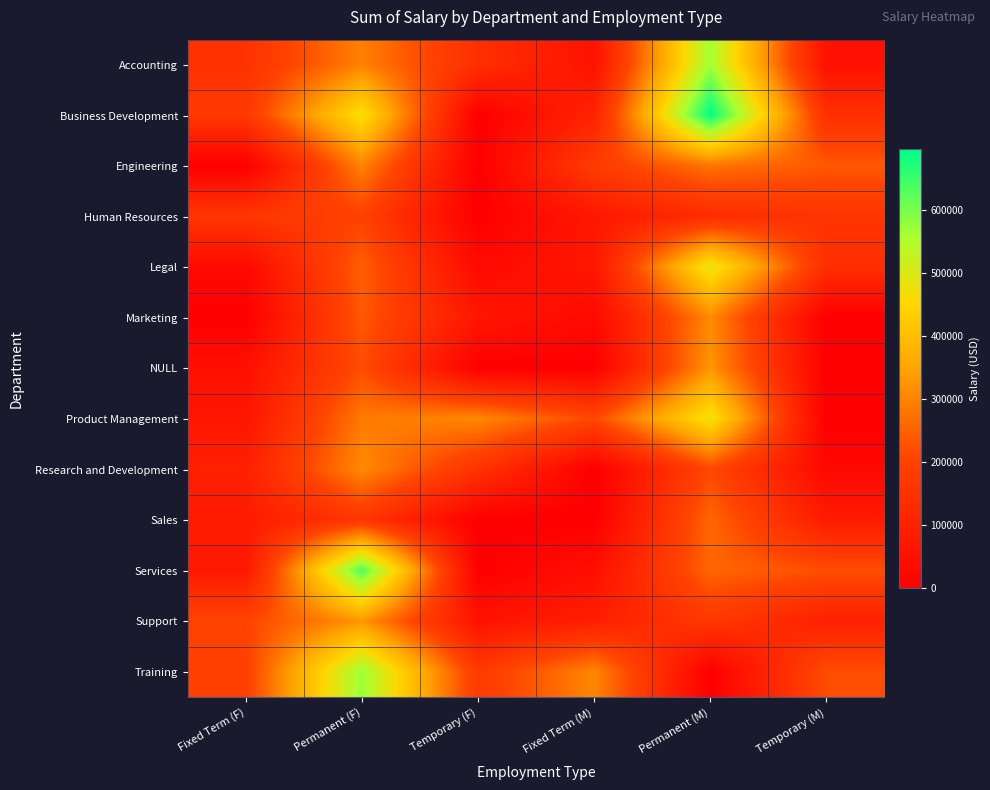

Reading left to right, transcribe all the data shown in this chart.

Accounting: Fixed Term (F)=152607.6	Permanent (F)=297073.8	Temporary (F)=143647.1	Fixed Term (M)=57419.3	Permanent (M)=565952.0	Temporary (M)=52246.3
Business Development: Fixed Term (F)=172792.4	Permanent (F)=472599.4	Temporary (F)=0.0	Fixed Term (M)=109548.3	Permanent (M)=697951.0	Temporary (M)=146720.8
Engineering: Fixed Term (F)=0.0	Permanent (F)=299955.5	Temporary (F)=0.0	Fixed Term (M)=183397.8	Permanent (M)=278704.5	Temporary (M)=238334.5
Human Resources: Fixed Term (F)=166193.2	Permanent (F)=198670.3	Temporary (F)=0.0	Fixed Term (M)=72876.9	Permanent (M)=136867.0	Temporary (M)=159716.9
Legal: Fixed Term (F)=31042.5	Permanent (F)=250489.0	Temporary (F)=32496.9	Fixed Term (M)=72843.2	Permanent (M)=488667.2	Temporary (M)=142228.7
Marketing: Fixed Term (F)=0.0	Permanent (F)=238929.5	Temporary (F)=70755.5	Fixed Term (M)=31816.6	Permanent (M)=310352.6	Temporary (M)=0.0
NULL: Fixed Term (F)=51165.4	Permanent (F)=221707.5	Temporary (F)=0.0	Fixed Term (M)=0.0	Permanent (M)=327257.9	Temporary (M)=0.0
Product Management: Fixed Term (F)=67818.1	Permanent (F)=286083.4	Temporary (F)=307401.3	Fixed Term (M)=213550.3	Permanent (M)=477367.1	Temporary (M)=0.0
Research and Development: Fixed Term (F)=99683.7	Permanent (F)=311243.6	Temporary (F)=155989.7	Fixed Term (M)=0.0	Permanent (M)=212483.2	Temporary (M)=28160.8
Sales: Fixed Term (F)=84598.9	Permanent (F)=166233.0	Temporary (F)=0.0	Fixed Term (M)=0.0	Permanent (M)=260001.8	Temporary (M)=83191.9
Services: Fixed Term (F)=73487.2	Permanent (F)=636597.6	Temporary (F)=0.0	Fixed Term (M)=47646.9	Permanent (M)=259026.7	Temporary (M)=223631.0
Support: Fixed Term (F)=204410.2	Permanent (F)=328464.3	Temporary (F)=58935.9	Fixed Term (M)=95017.1	Permanent (M)=172653.4	Temporary (M)=98276.4
Training: Fixed Term (F)=194315.7	Permanent (F)=573746.2	Temporary (F)=175511.8	Fixed Term (M)=305124.2	Permanent (M)=0.0	Temporary (M)=222589.5